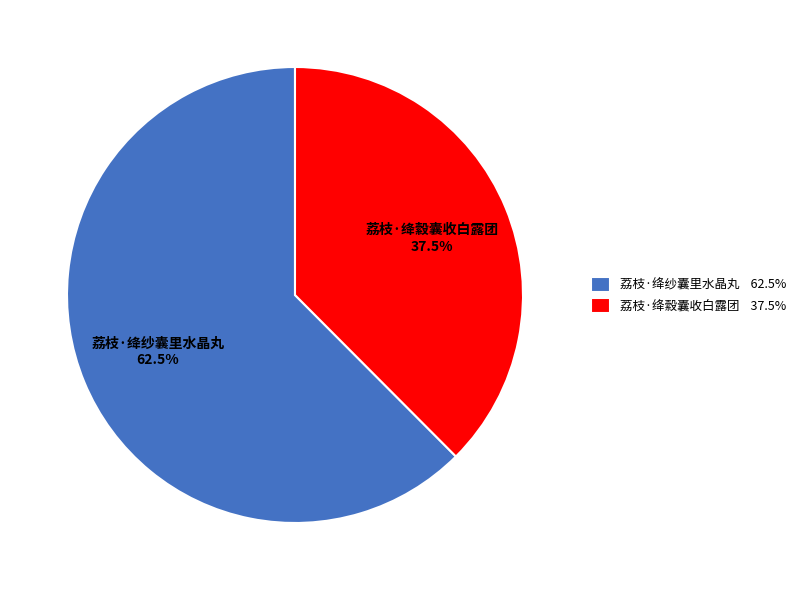

To the nearest percent, what is the difference between the largest and smallest slice percentages?

25%